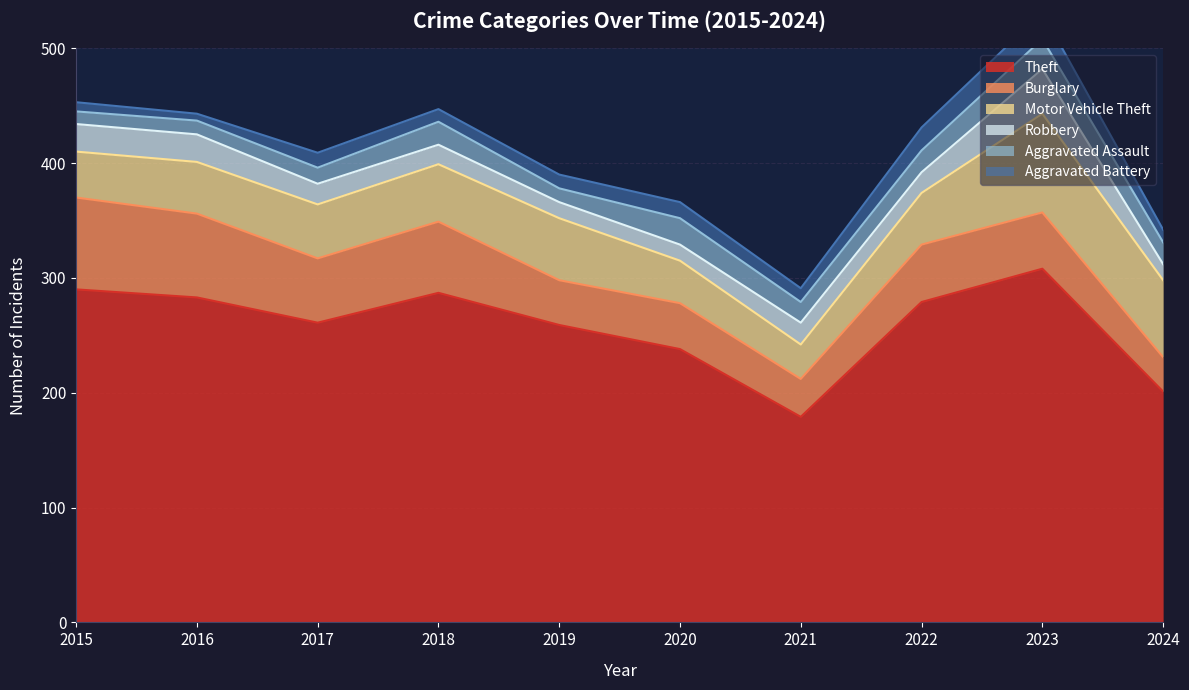

Count the Robbery values in the range 14 to 24.

9